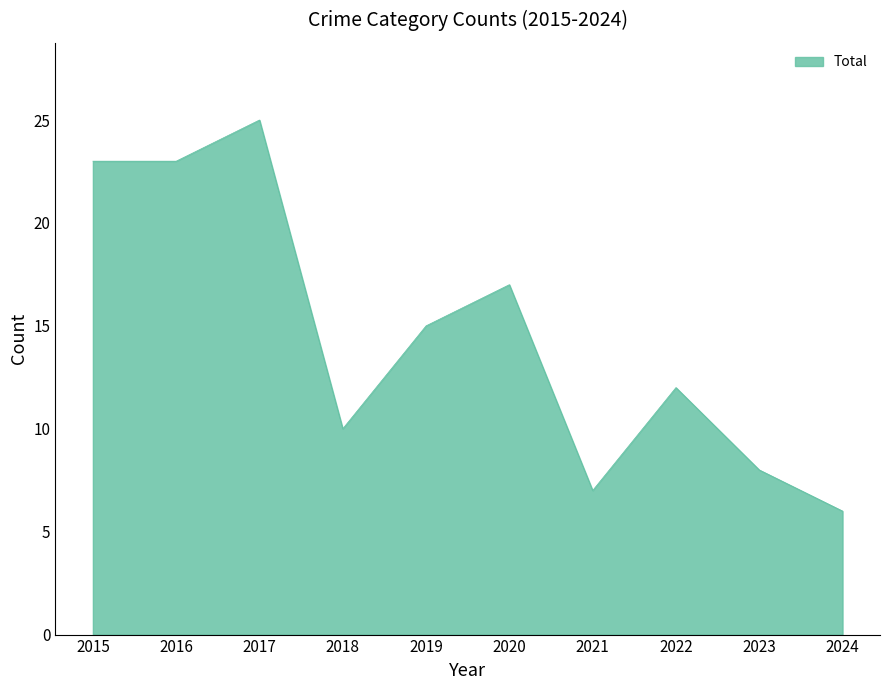

Between 2021 and 2017, which is larger?

2017